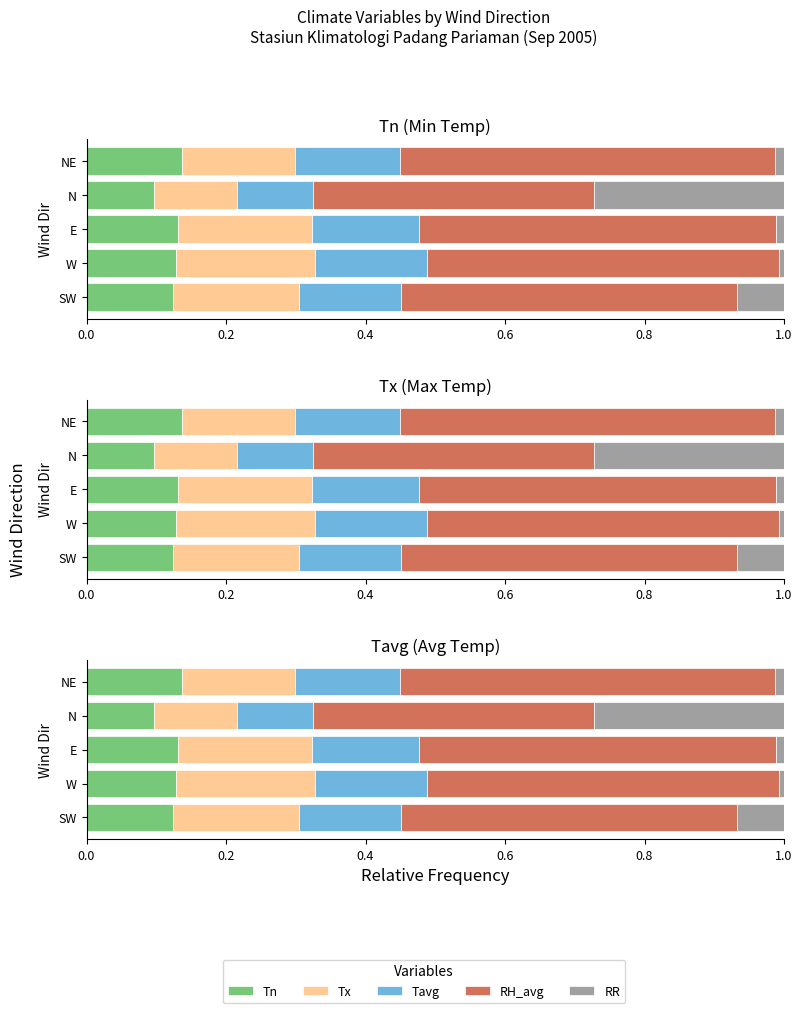

Is it true that Tn equals 0.2 at N?

False